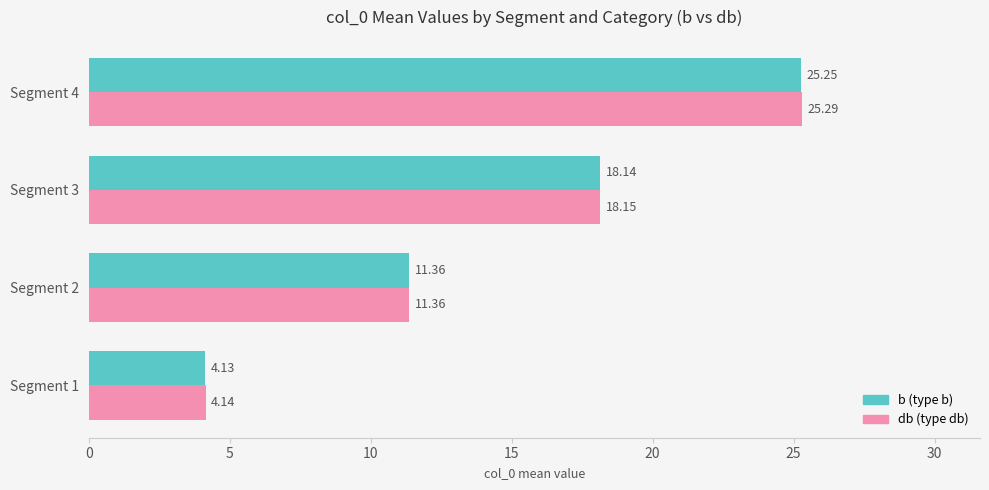

How many values in the db (type db) series exceed 18?

2